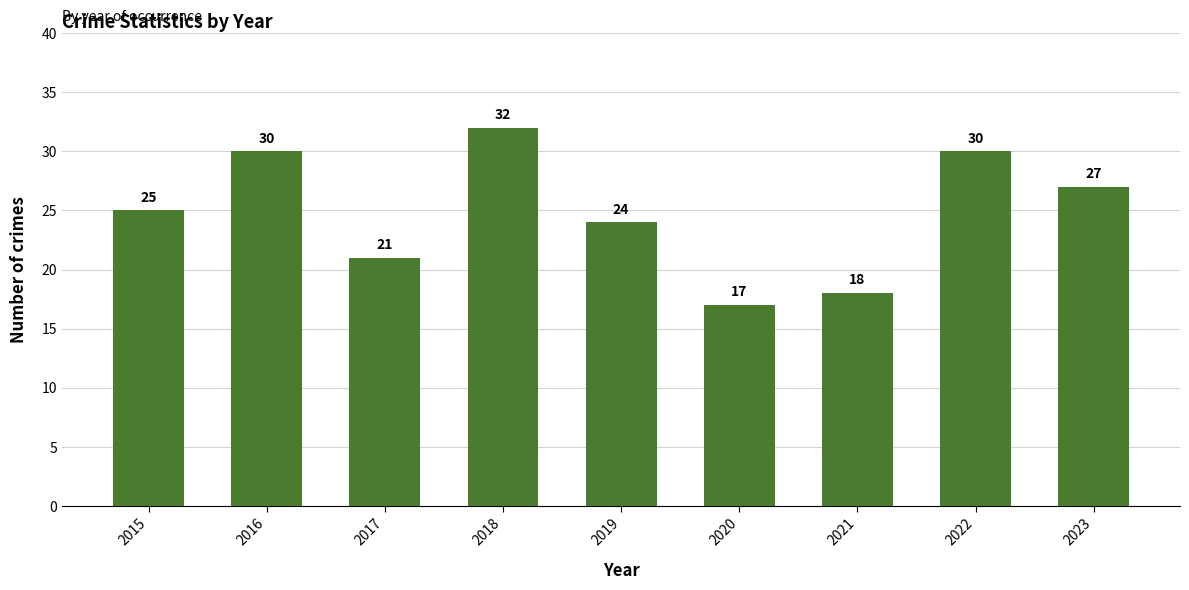

Which label corresponds to the smallest value in the chart?

2020